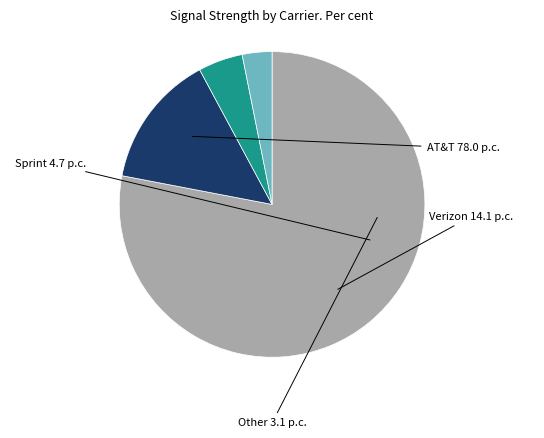

Does any single category account for the majority?

Yes